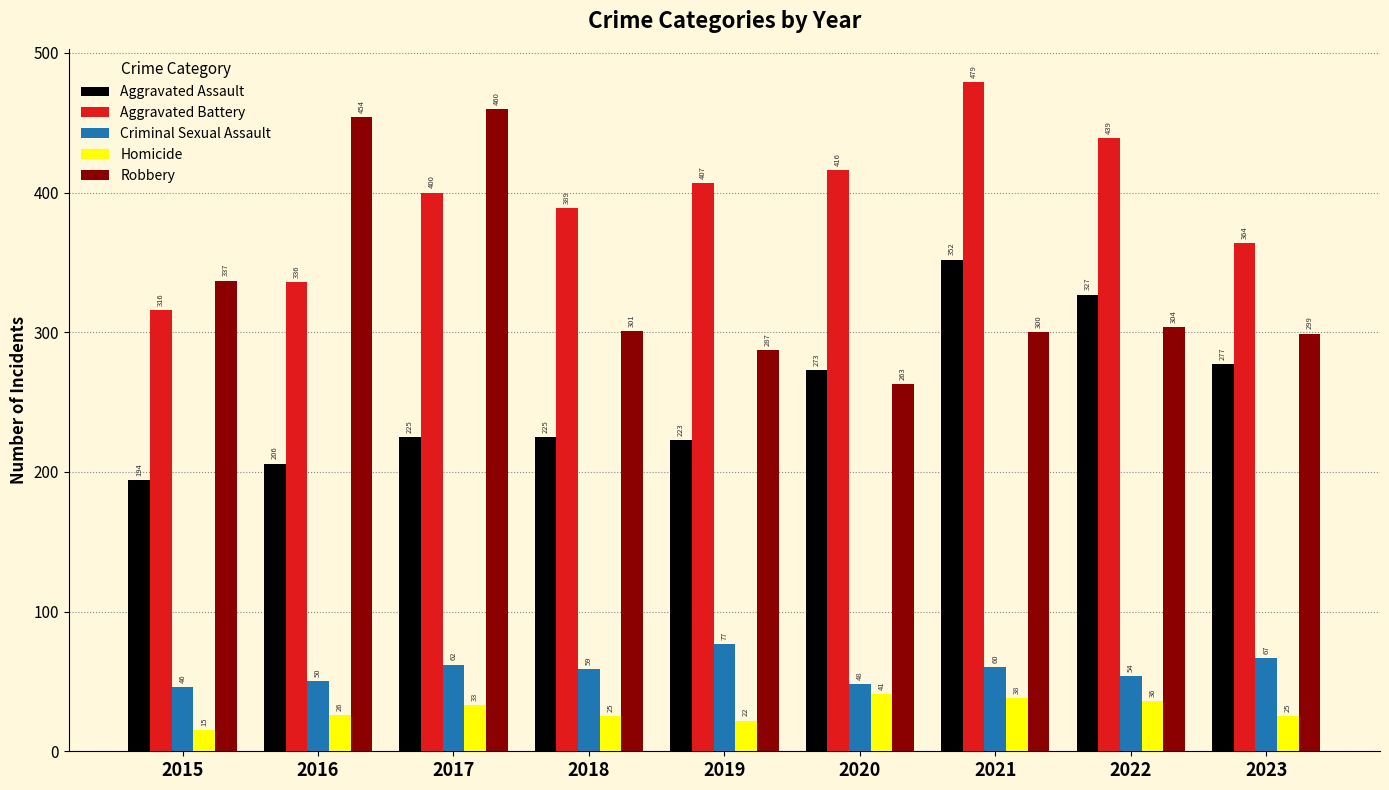

How many bars are there in each group?

5